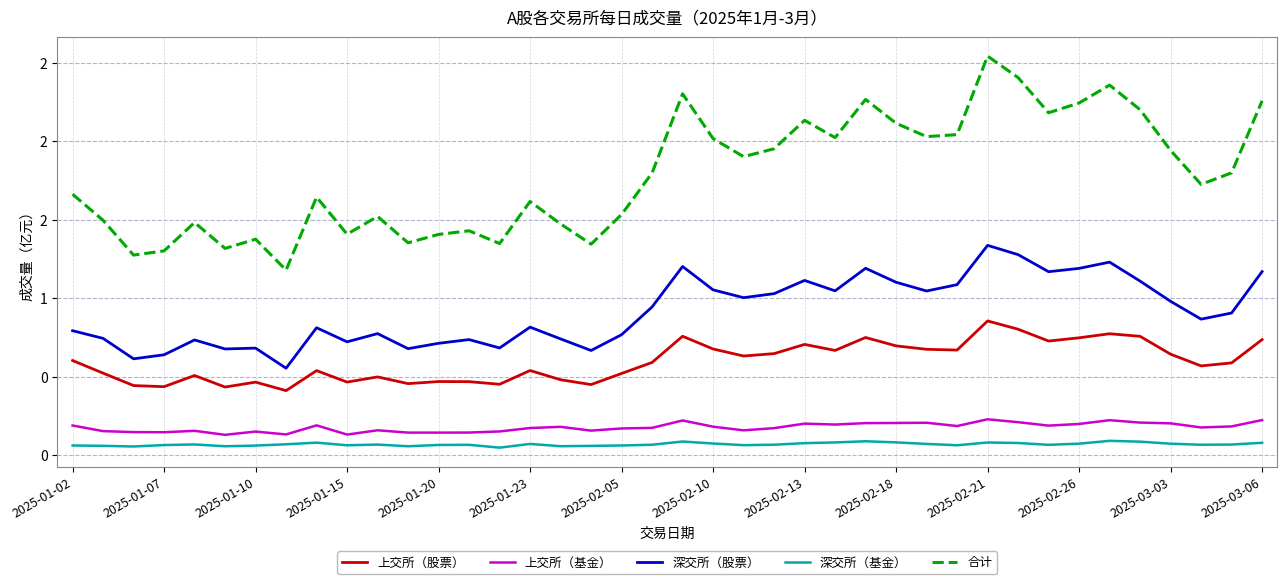

Is this an area chart (filled region under the line)?

No